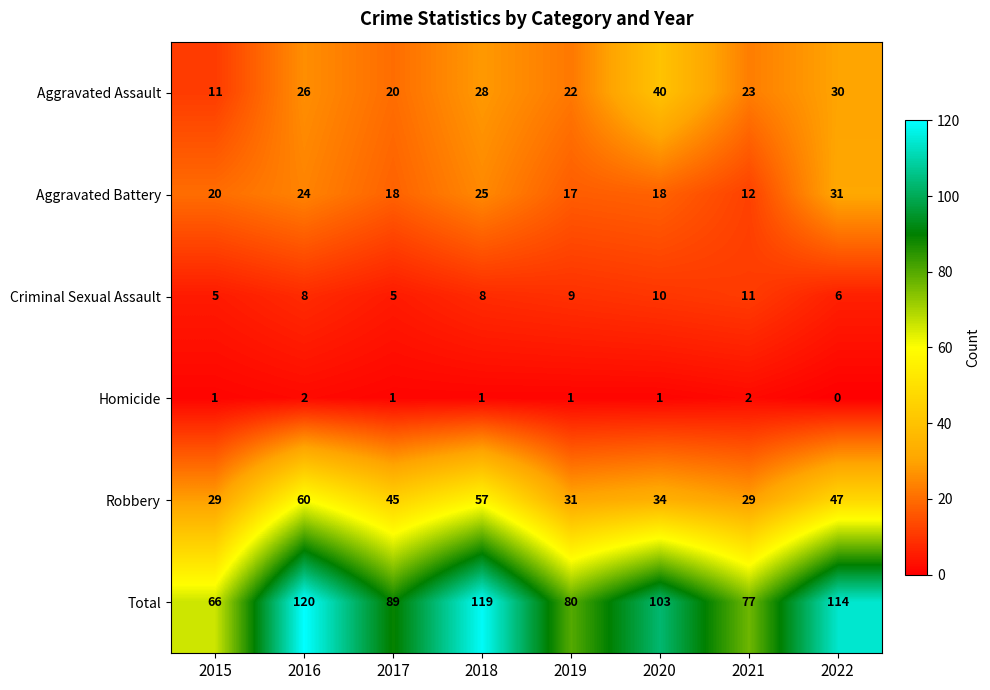

What is the sum of all Total values?

768